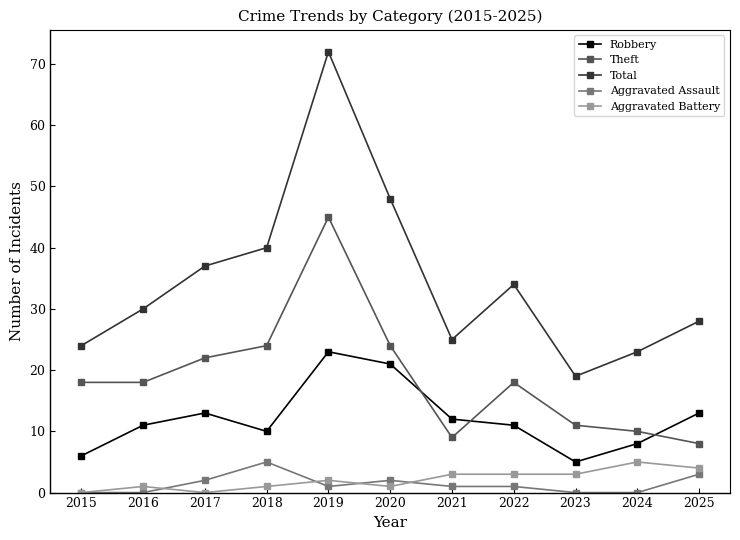

What is the total value across all series at 2025?

56